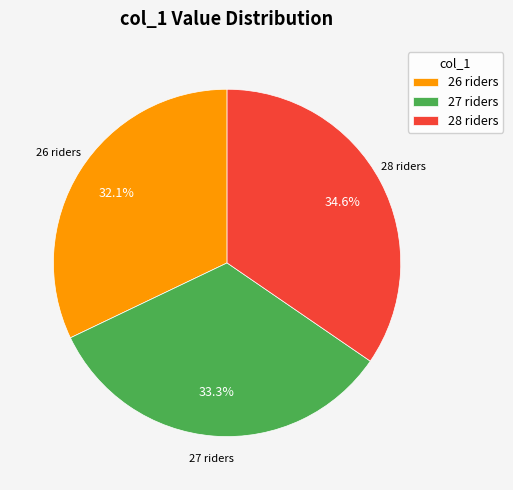

To the nearest percent, what is the average slice percentage?

33%